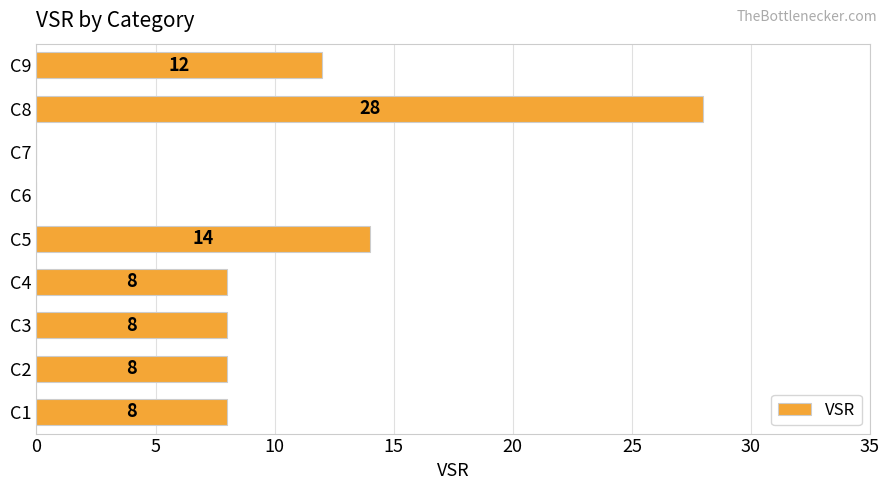

What is the maximum value shown in the chart?

28